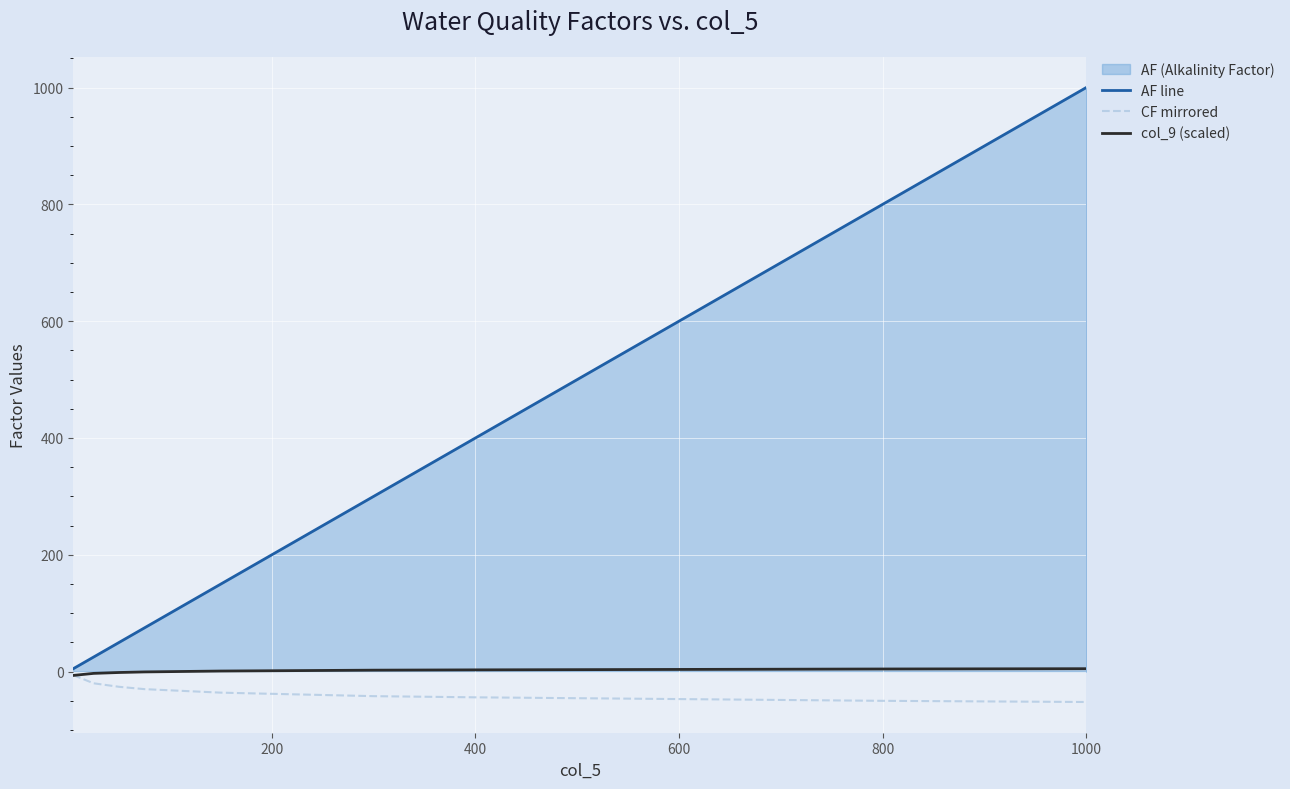

At which category is the sum across all series the highest?

1000